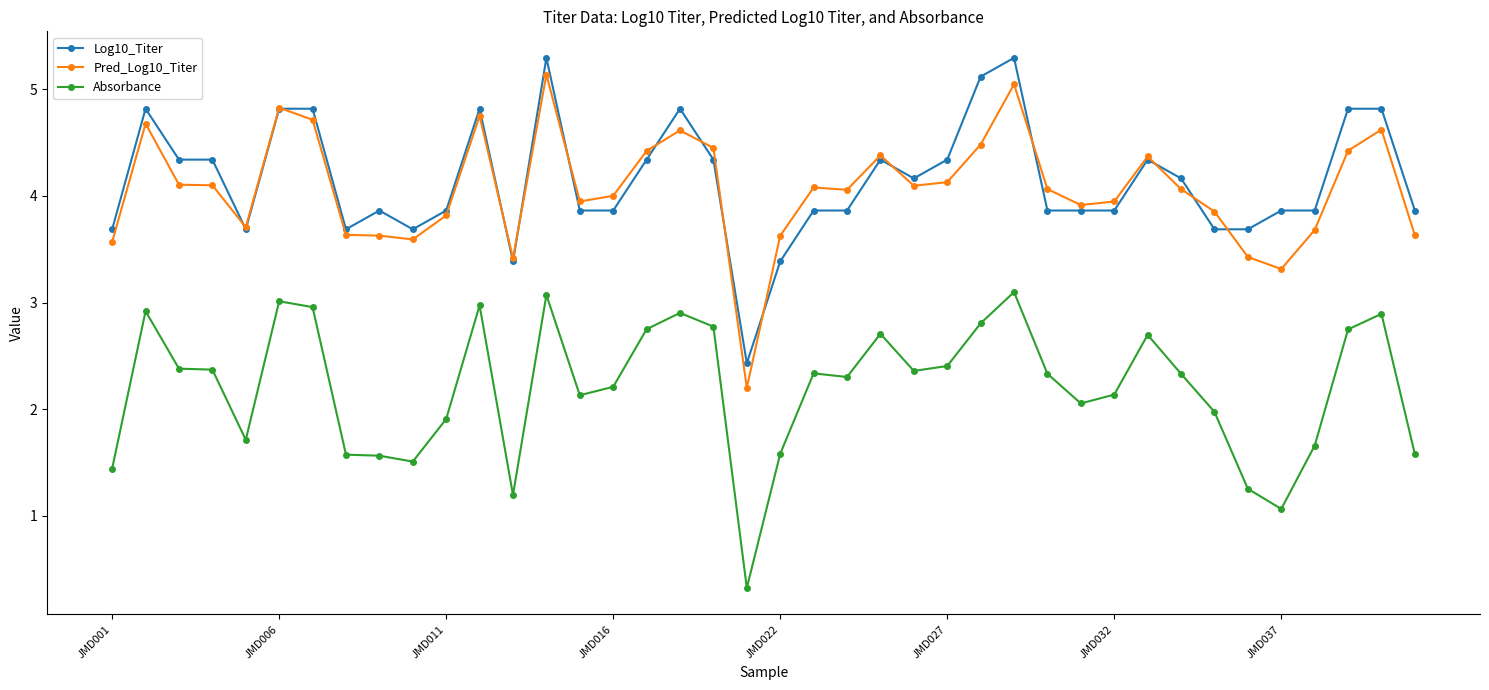

What is the value of the Log10_Titer point at the 12th from the left?

4.8